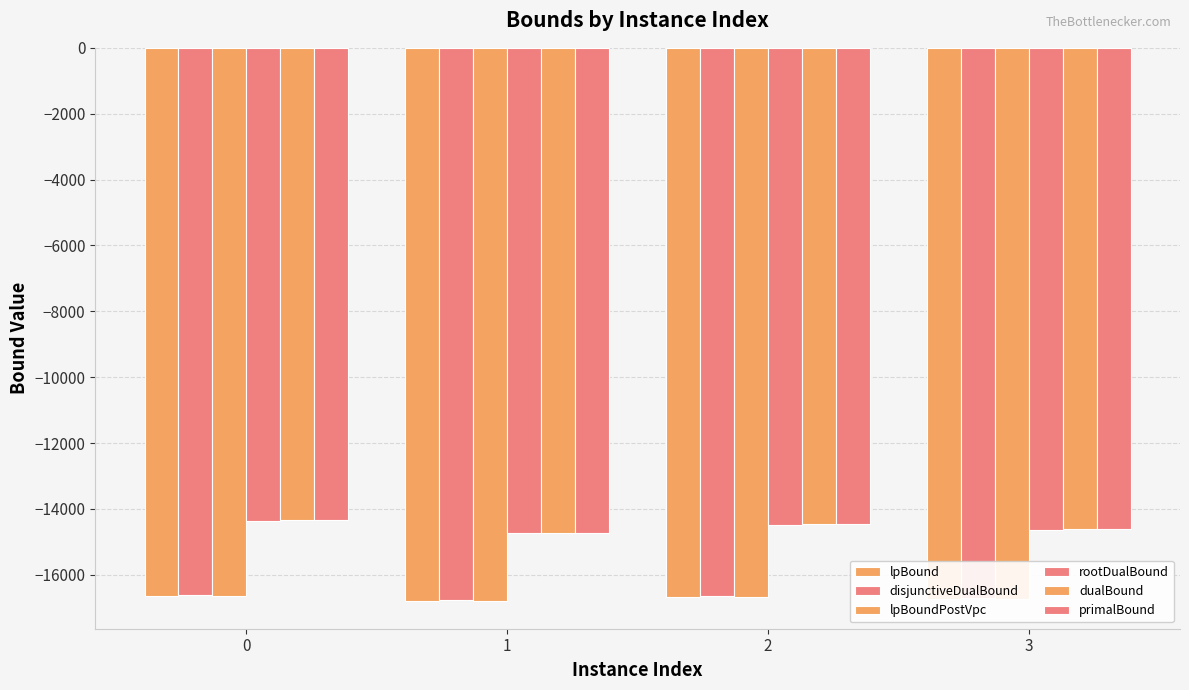

Count the number of data series in this chart.

6